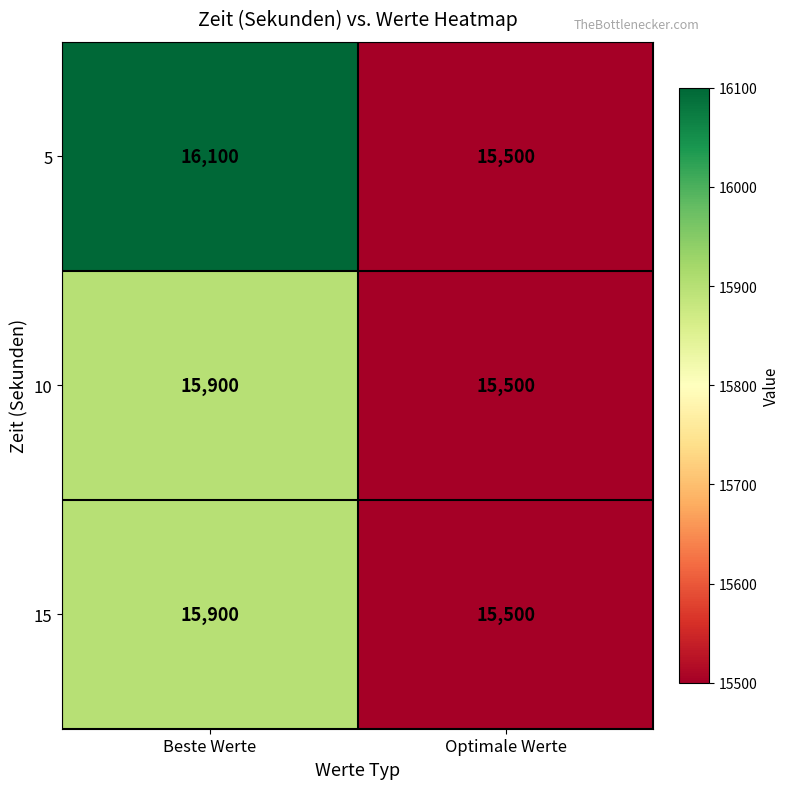

At how many categories does at least one series exceed 15877?

1